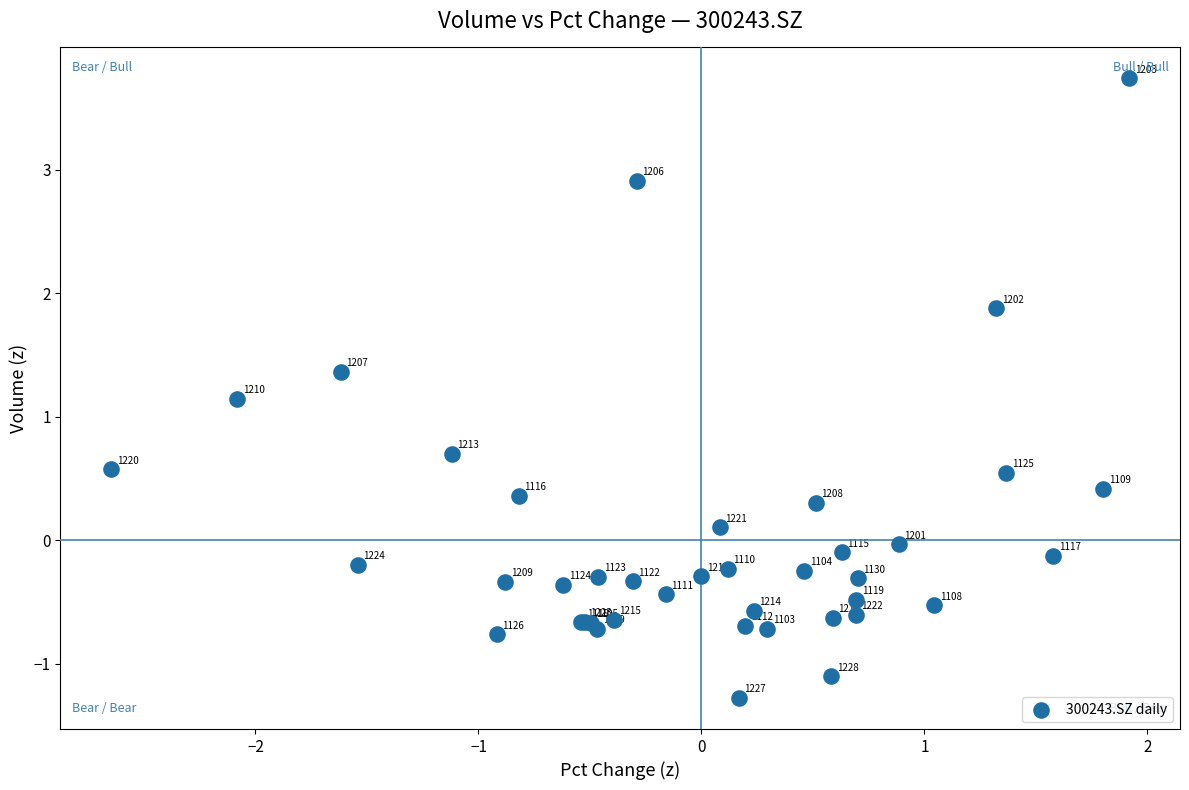

What Y value in the scatter plot is closest to 1?

1.1